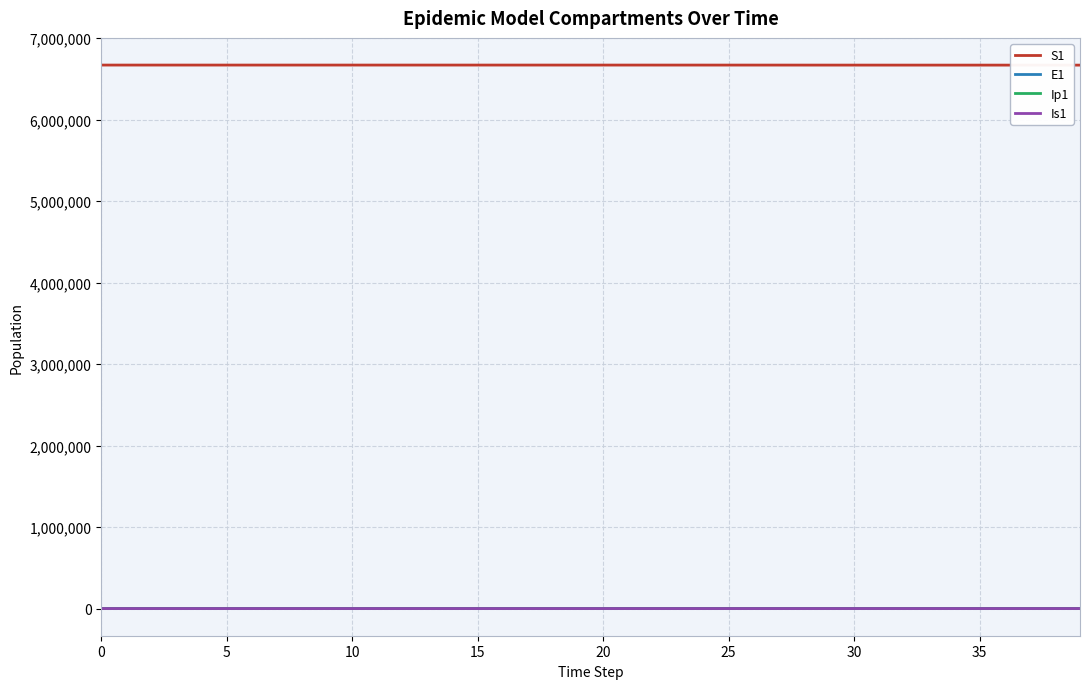

Which series has the largest total across all categories?

S1